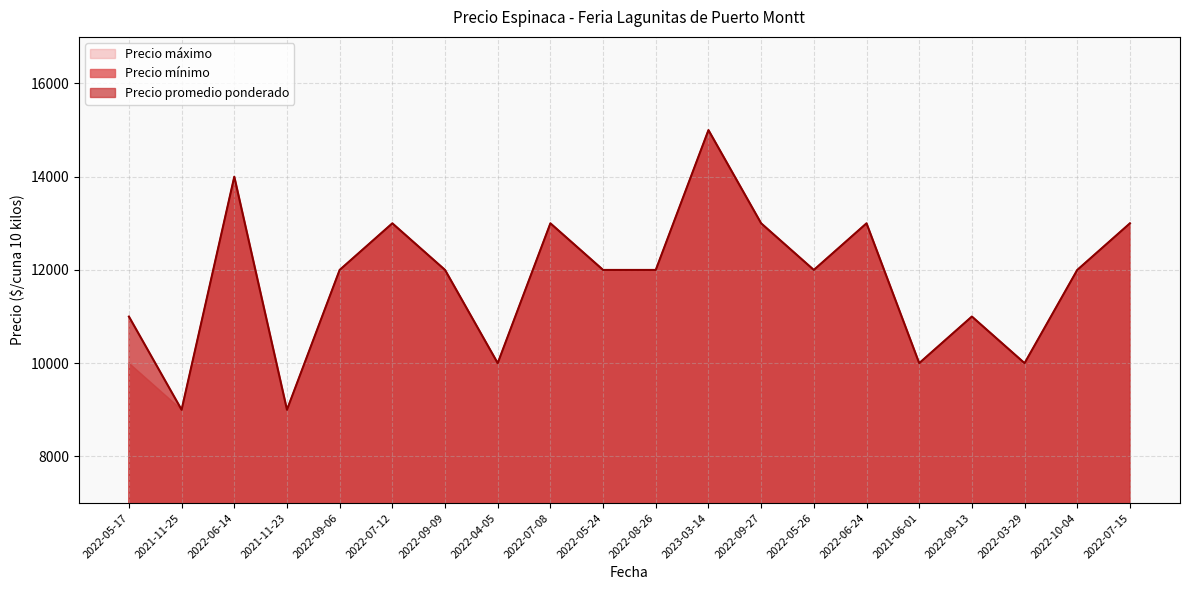

What is the maximum value shown in the chart?

15000